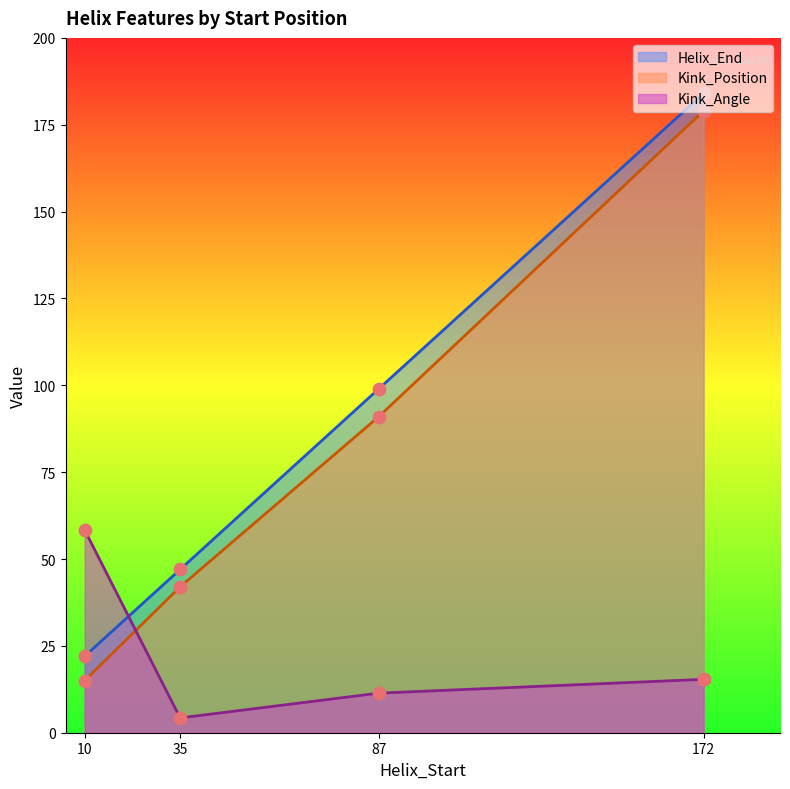

At which category is the sum across all series the highest?

172